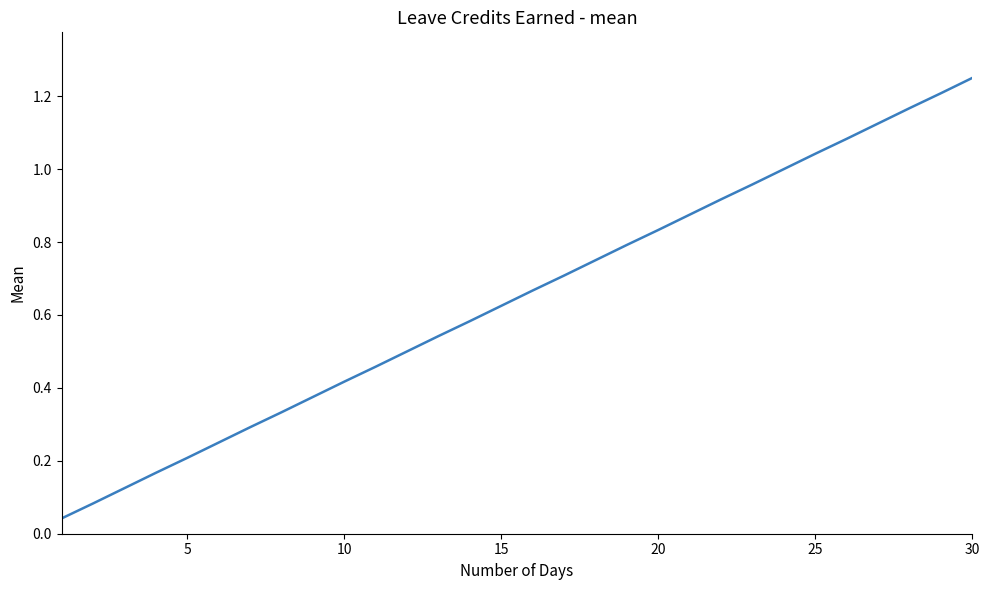

Does the chart have visible grid lines?

No